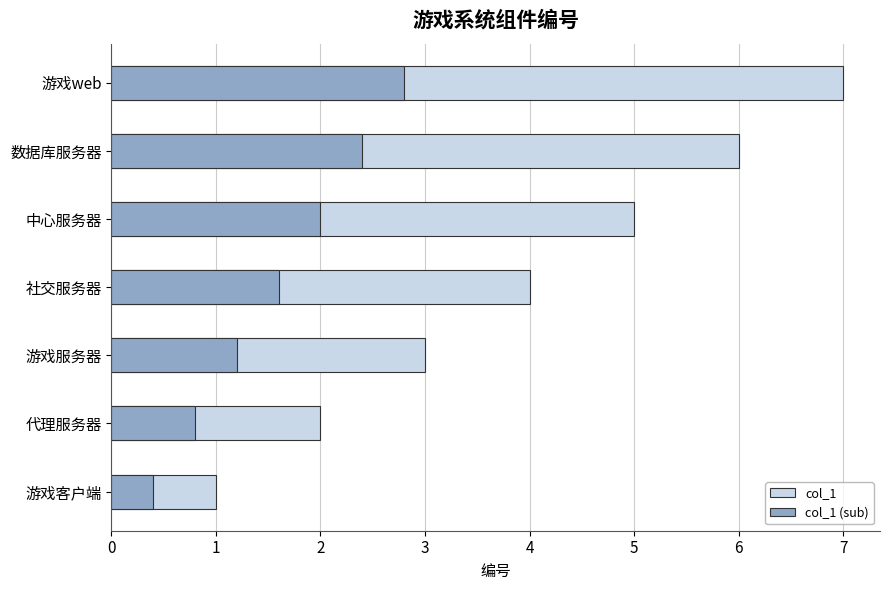

Count the col_1 (sub) values in the range 0 to 2.

5